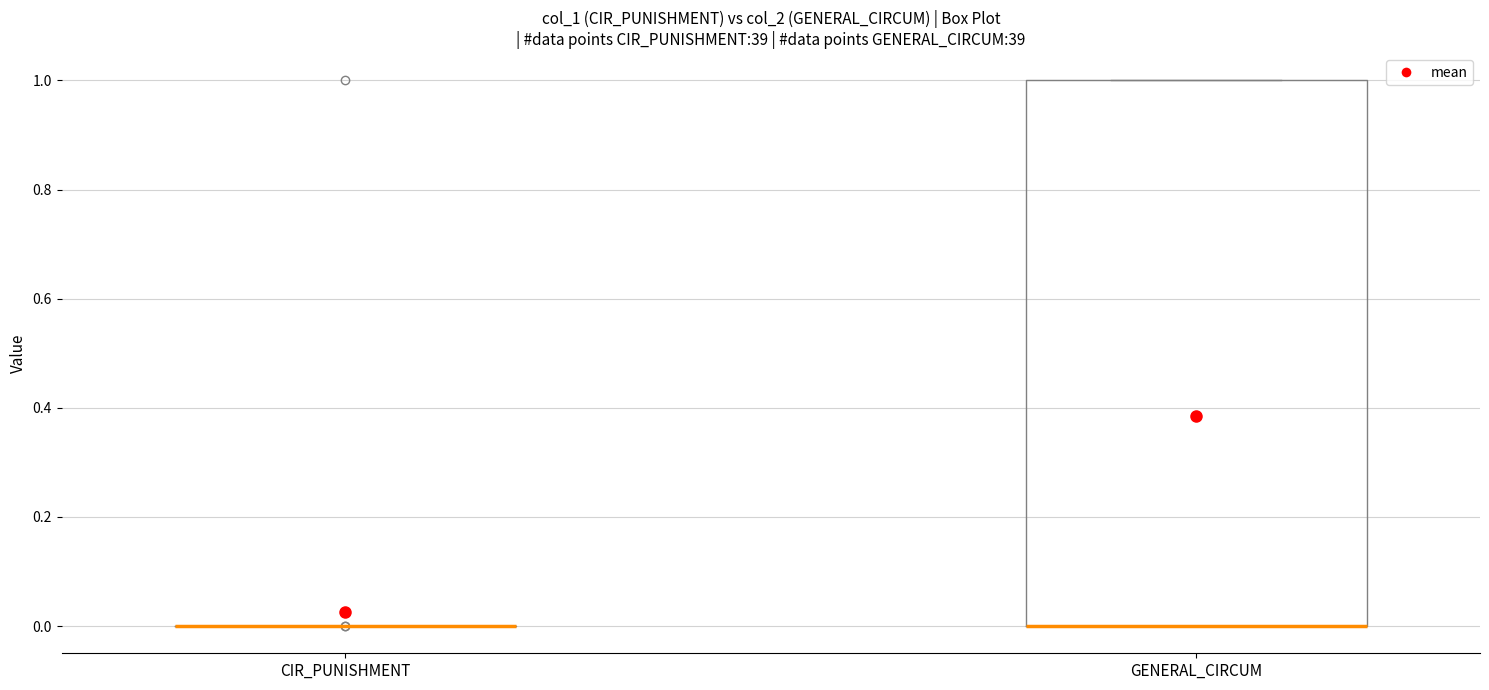

Reading left to right, read every box against the y-axis: the position of its median line, the range the box covers, and the ends of its whiskers. The values are not printed on the chart, so give them approximately, as read against the axis.

CIR_PUNISHMENT: box collapsed to a line at 0, whiskers 0 to 0
GENERAL_CIRCUM: median 0 (drawn on the box's lower edge), box 0 to 1, whiskers 0 to 1